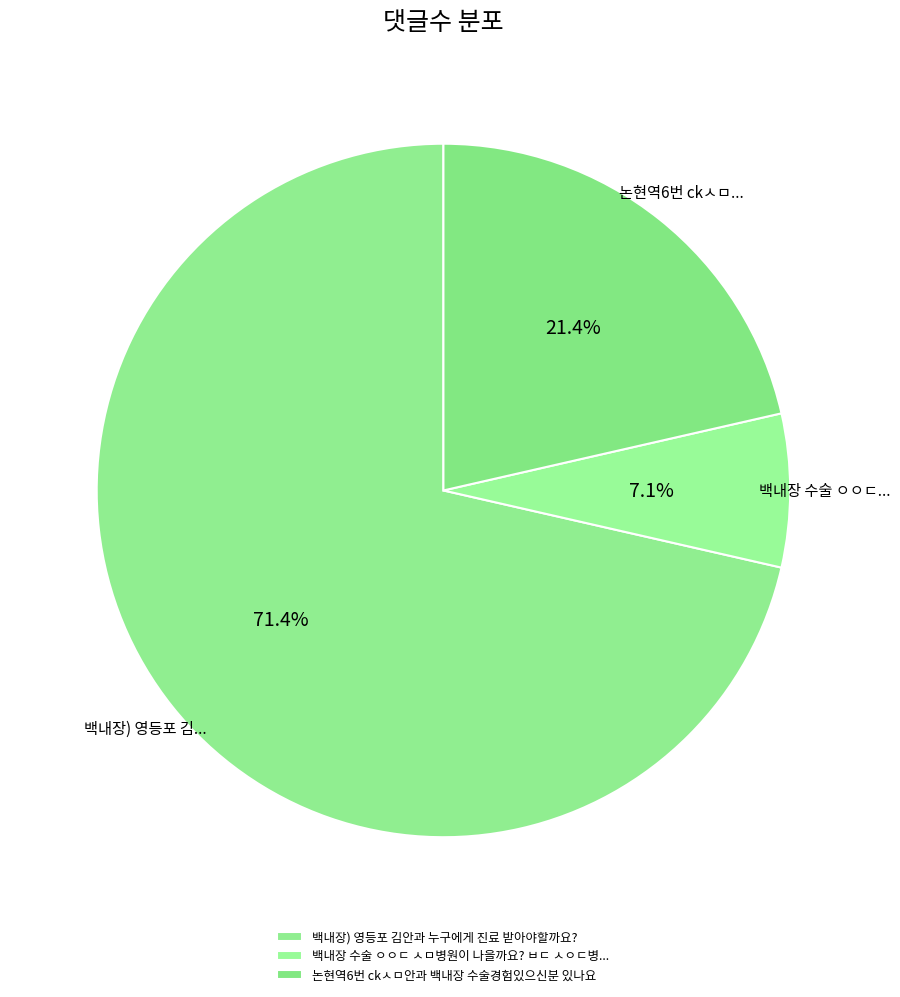

How many segments does this pie chart have?

3